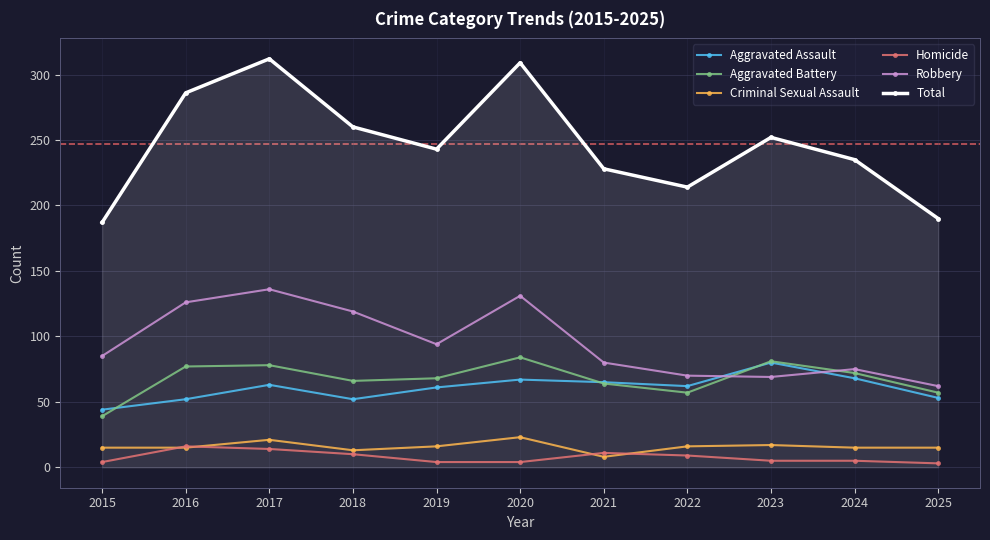

Is the value of Homicide at 2018 greater than the value of Criminal Sexual Assault at 2018?

No